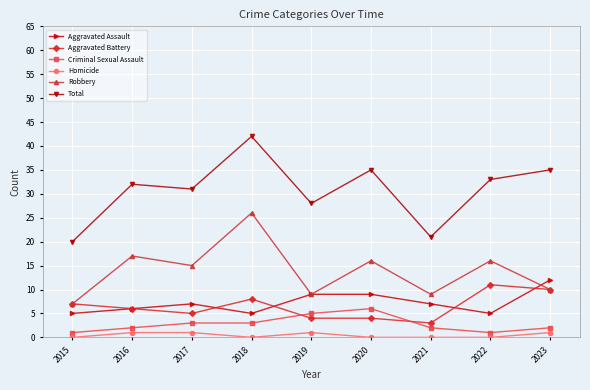

Which category has the highest value across all series?

2018